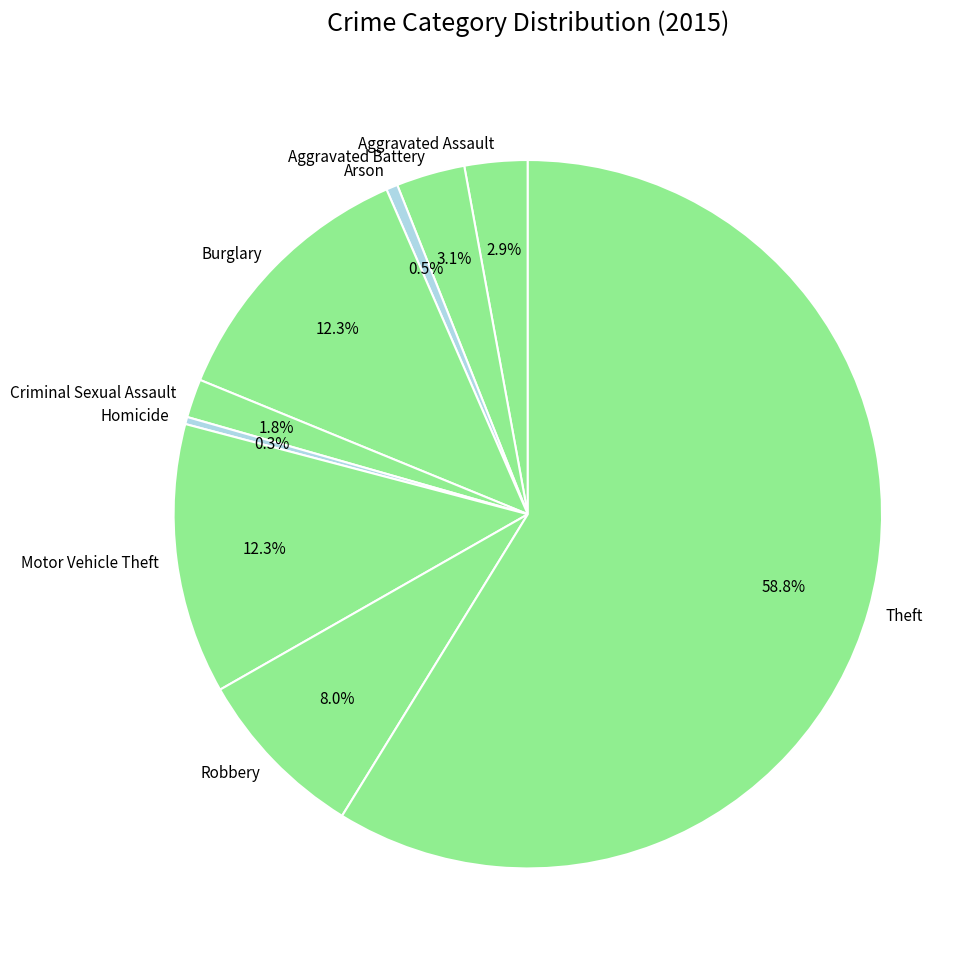

How many slices are in this pie chart?

9